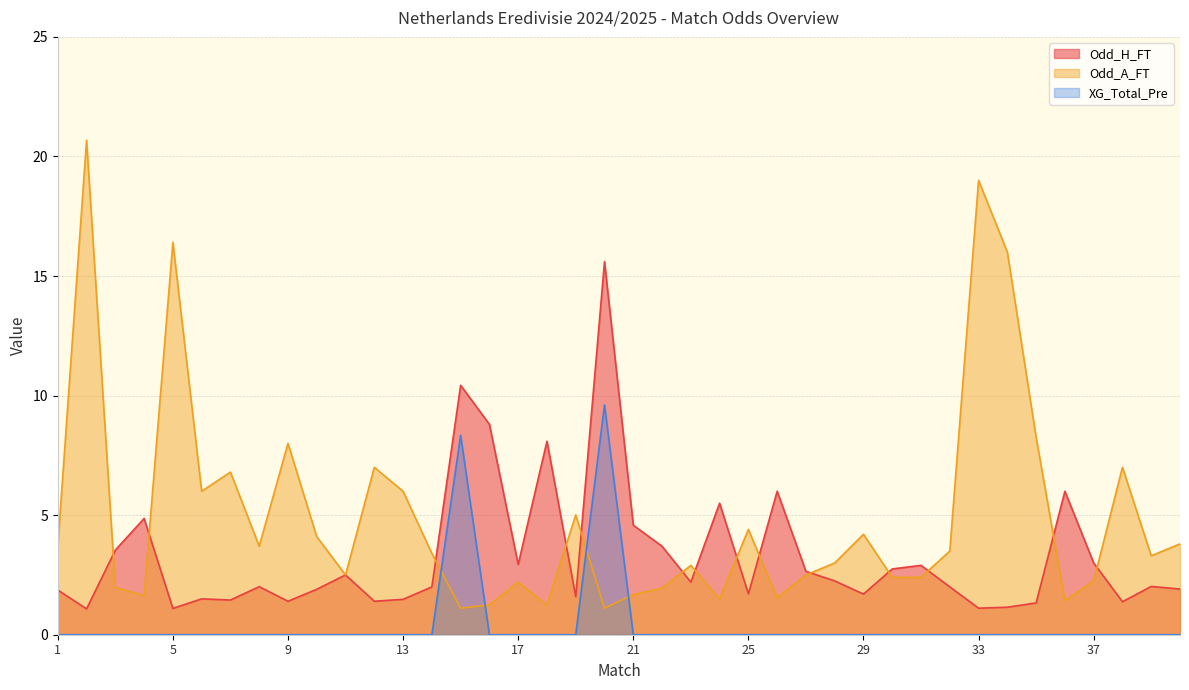

Is it true that Odd_A_FT equals 0.4 at 20?

False